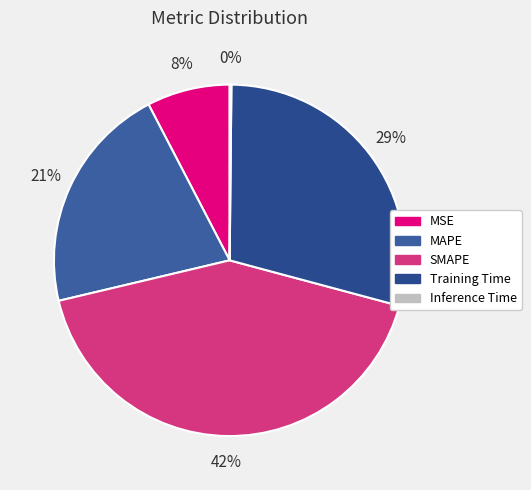

How much of the chart is everything except MSE?

92.4%